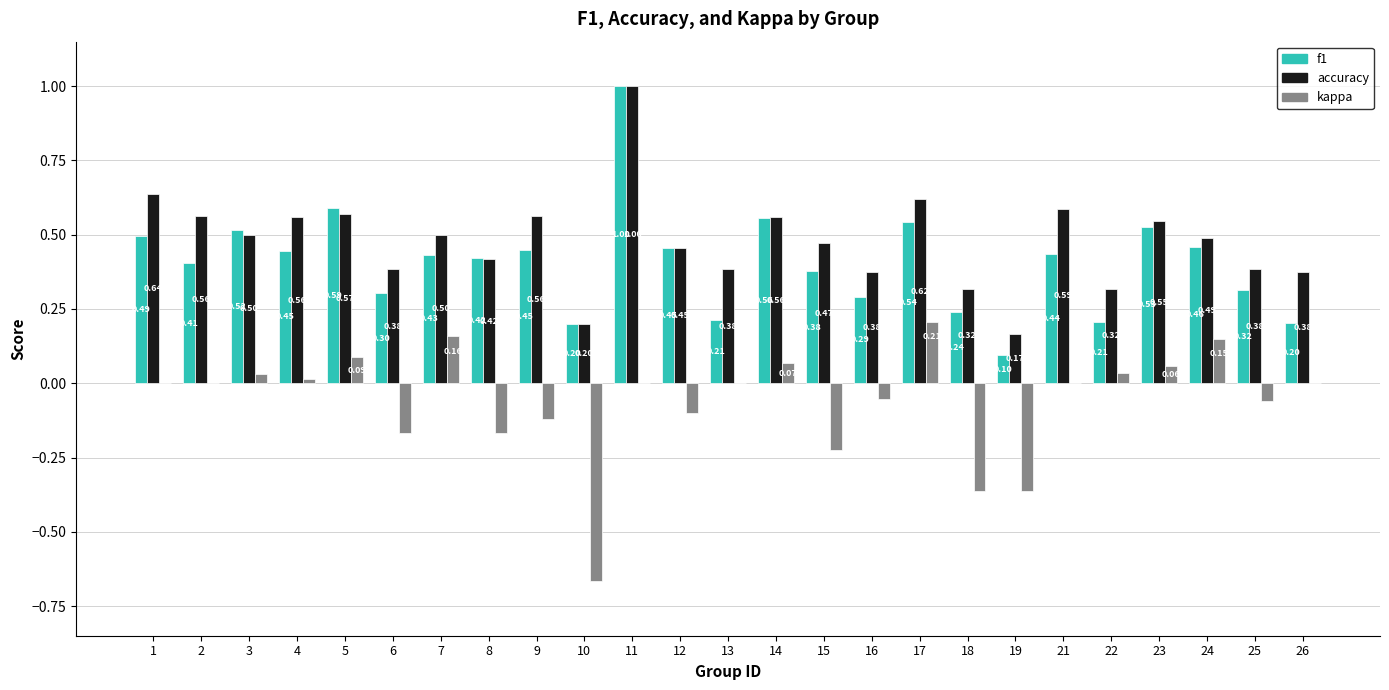

How many categories are shown in the chart?

25